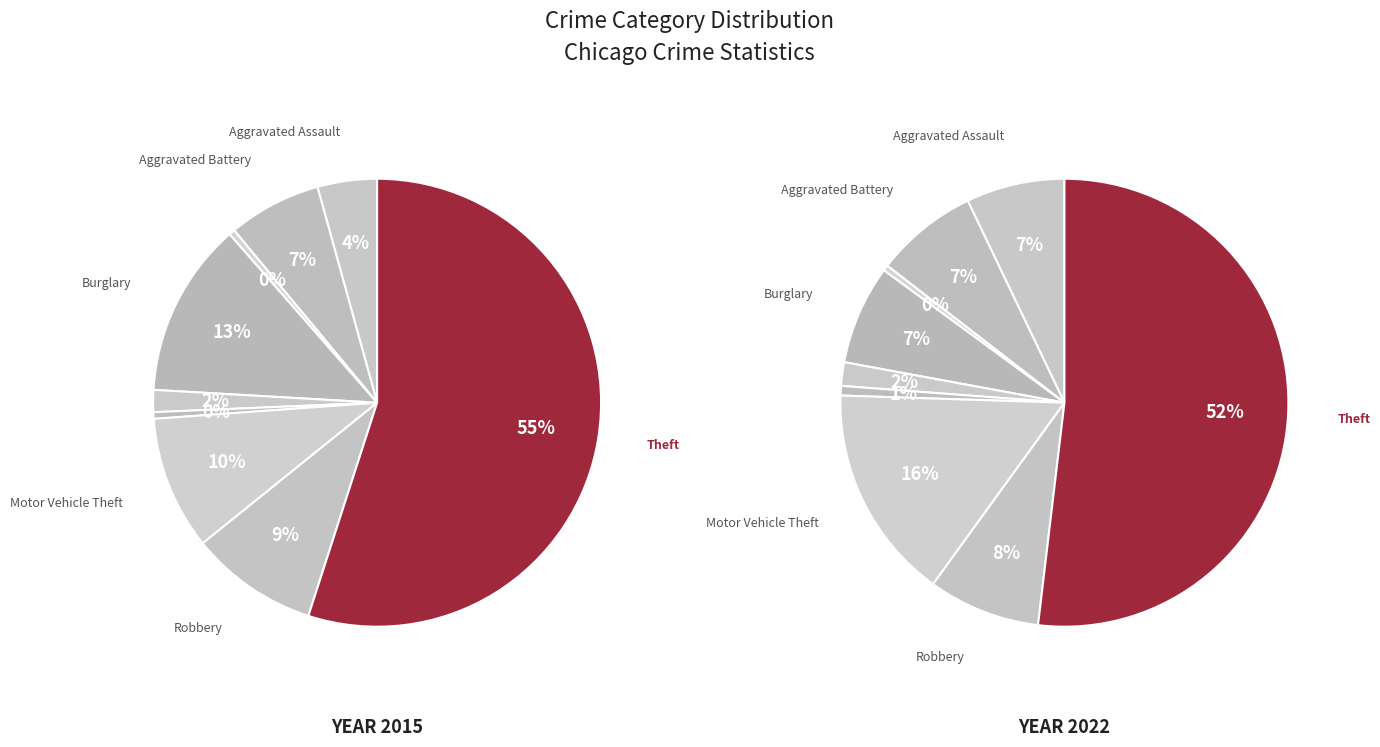

Rank the series by their maximum value, from lowest to highest.

2022, 2015